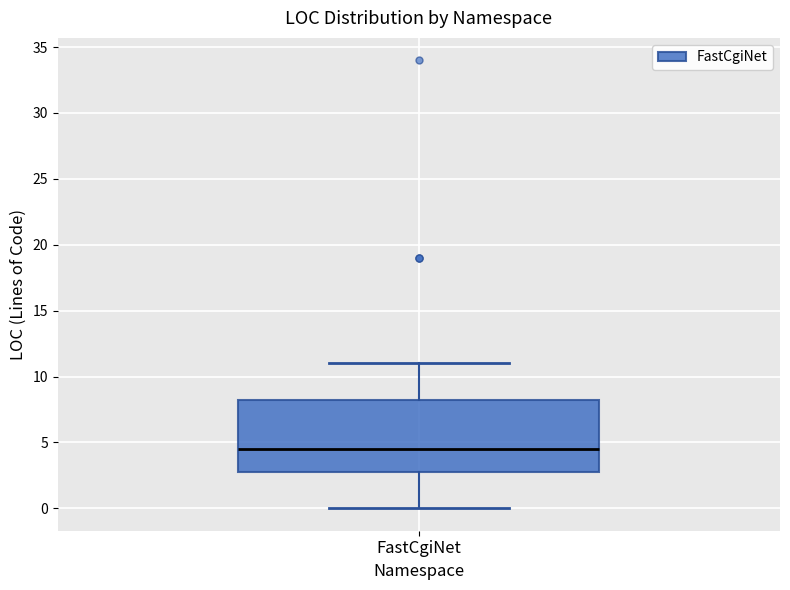

Where is the upper edge of the box for FastCgiNet on the y-axis? The values are not printed on the chart, so give them approximately, as read against the axis.

8.5